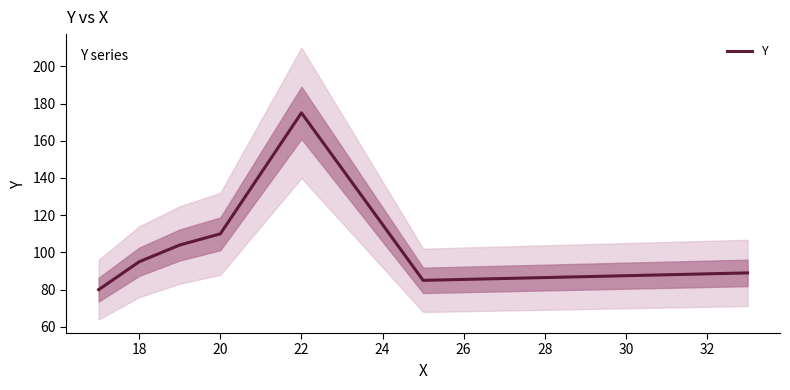

What is the lowest value of the Y series?

80